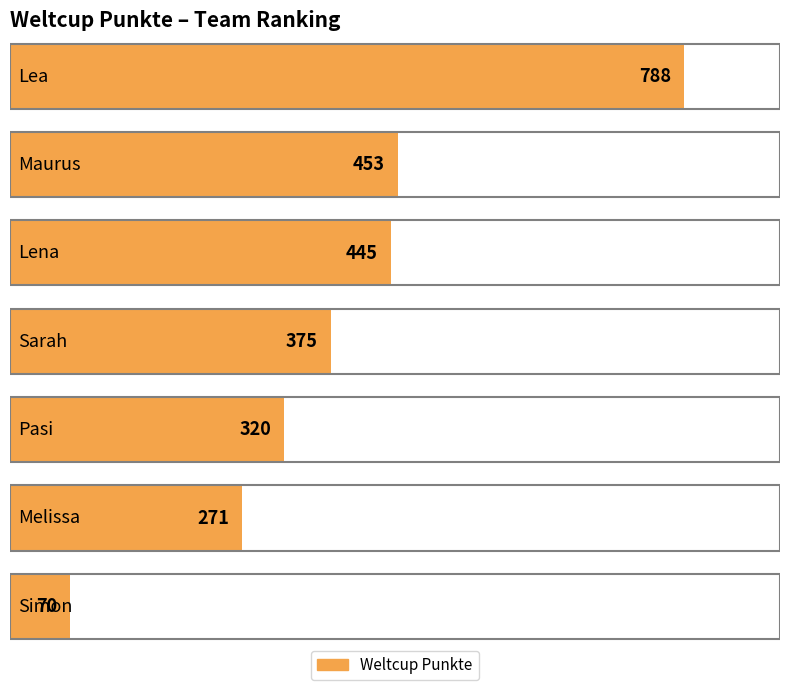

What is the sum of the values at Lea and Sarah?

1163